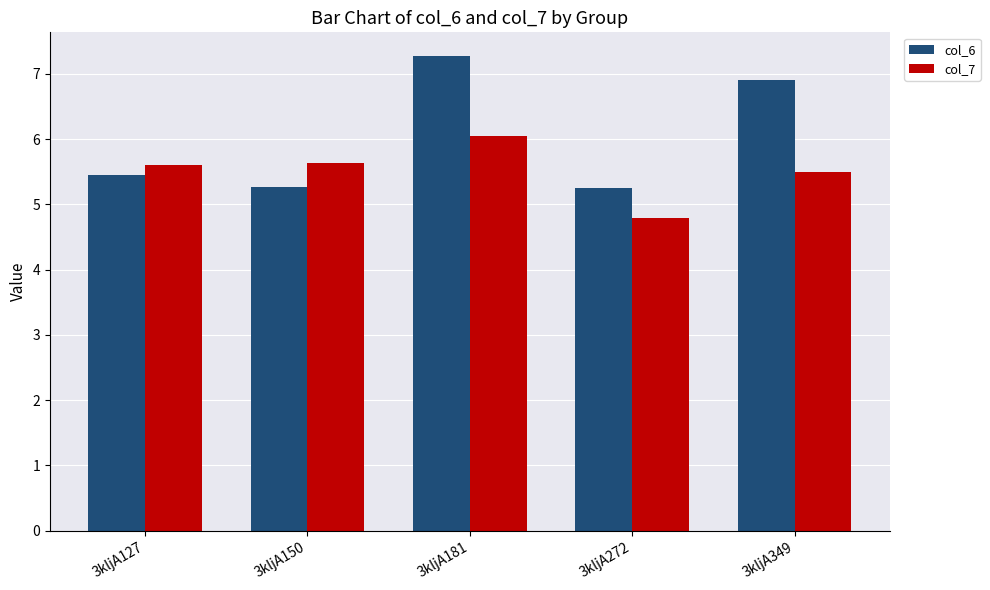

Is it true that col_7 equals 9.0 at 3kljA127?

False